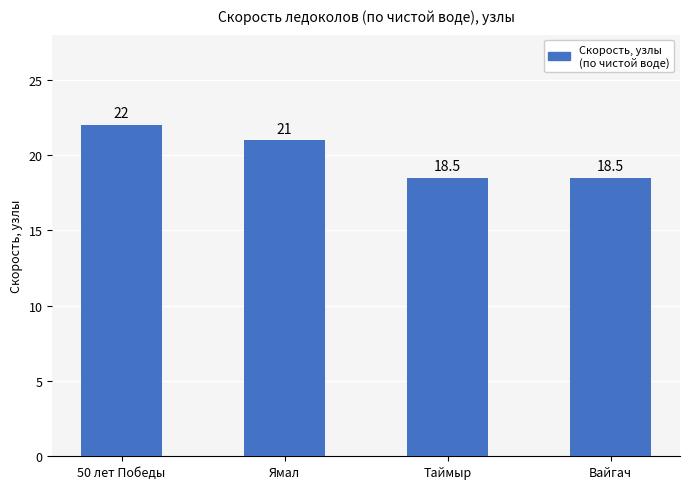

Reading left to right, transcribe all the data shown in this chart.

22.0	21.0	18.5	18.5